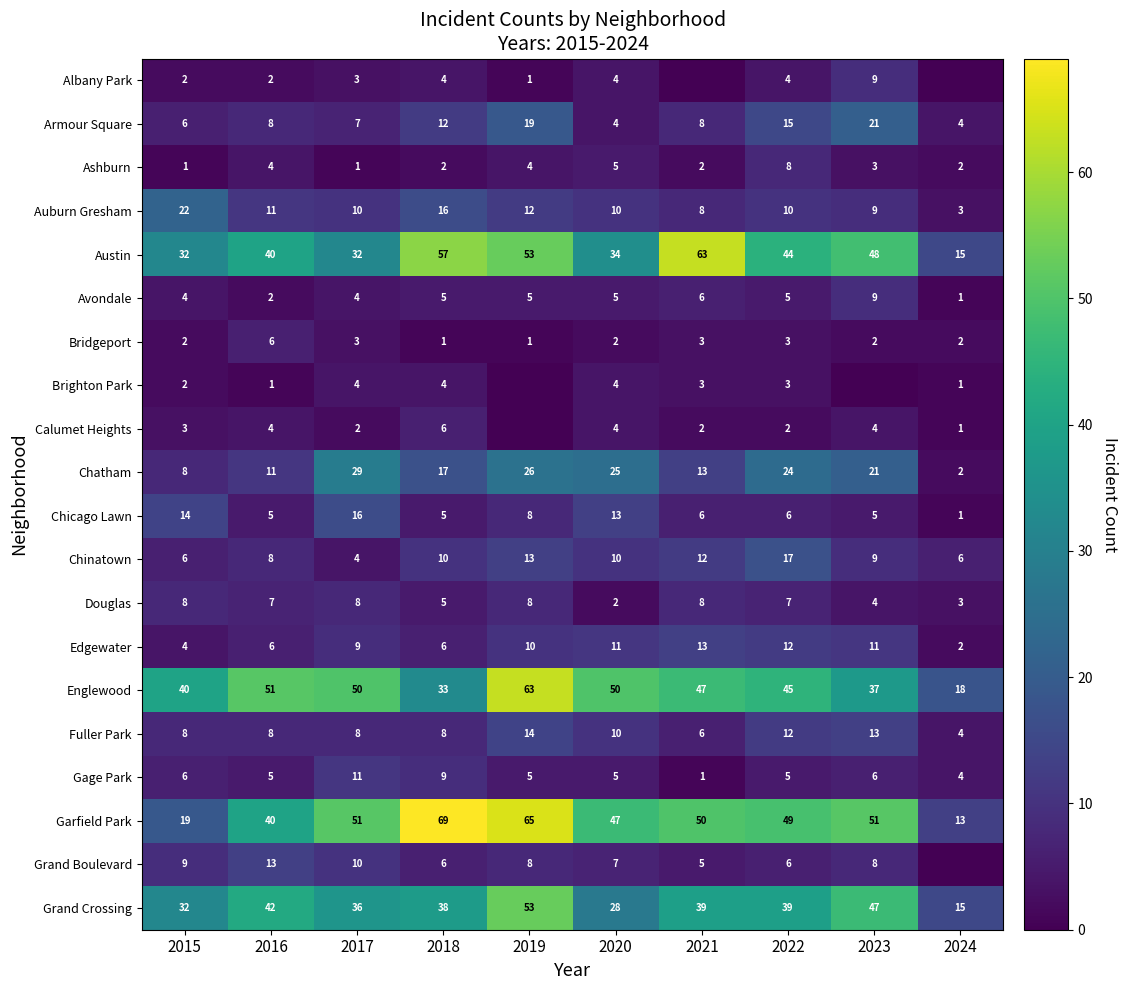

What is the total value across all series at 2022?

316